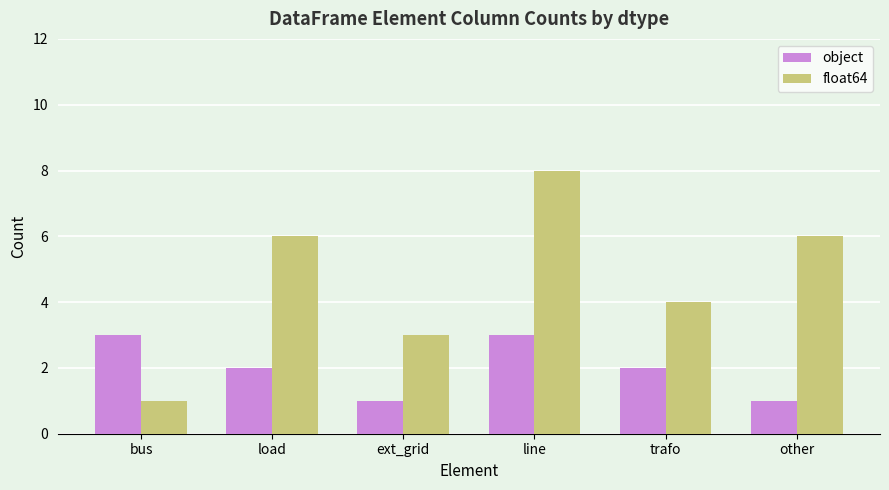

How many bars are there in each group?

2